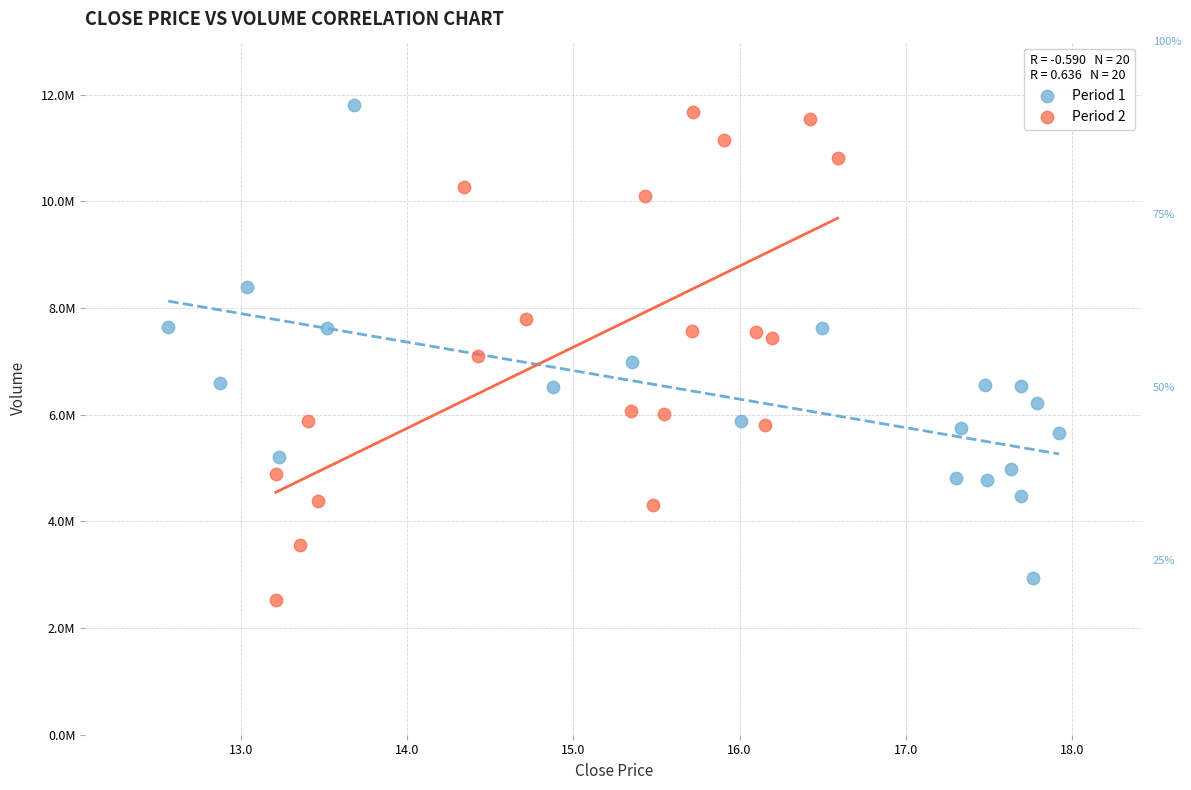

What are all the series names shown in the legend?

Period 1, Period 2